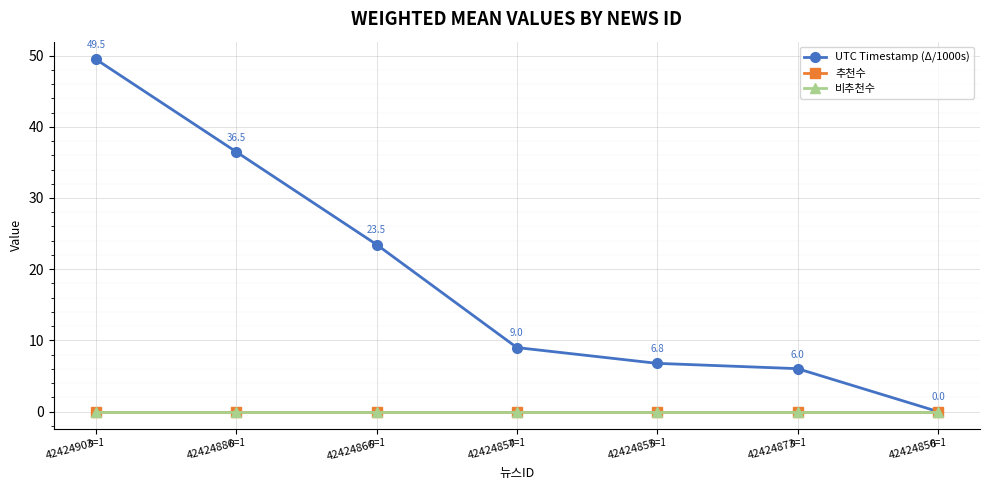

What is the label of the 6th point from the left?

42424873